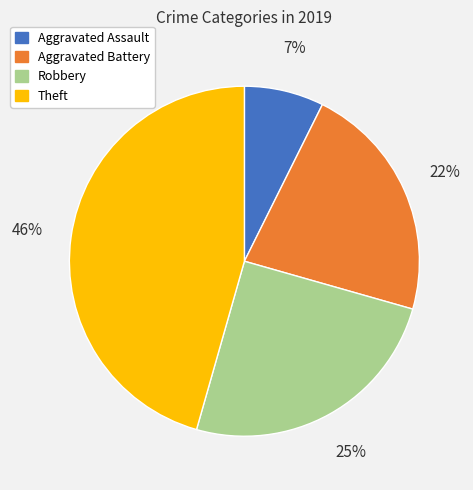

To the nearest percent, what is the difference between the Robbery and Theft slice percentages?

21%